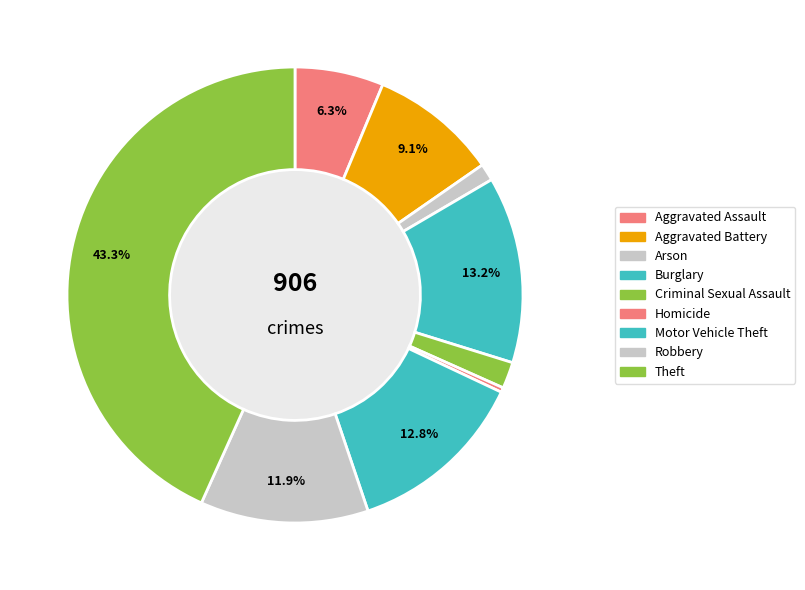

How many segments does this pie chart have?

9